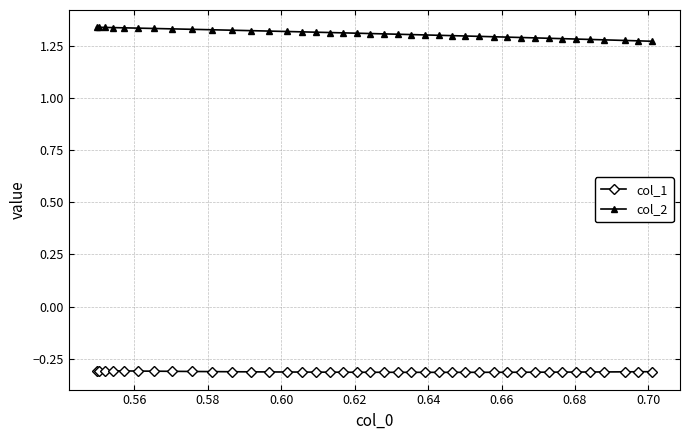

What are all the series names shown in the legend?

col_1, col_2